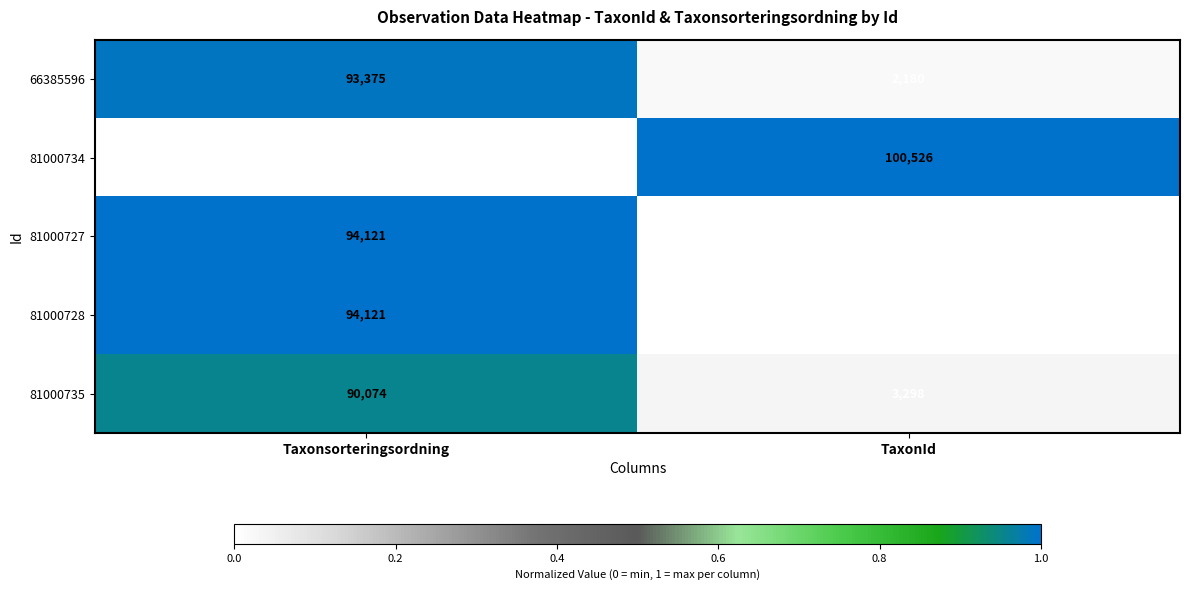

Which series changed the most between Taxonsorteringsordning and TaxonId?

81000734